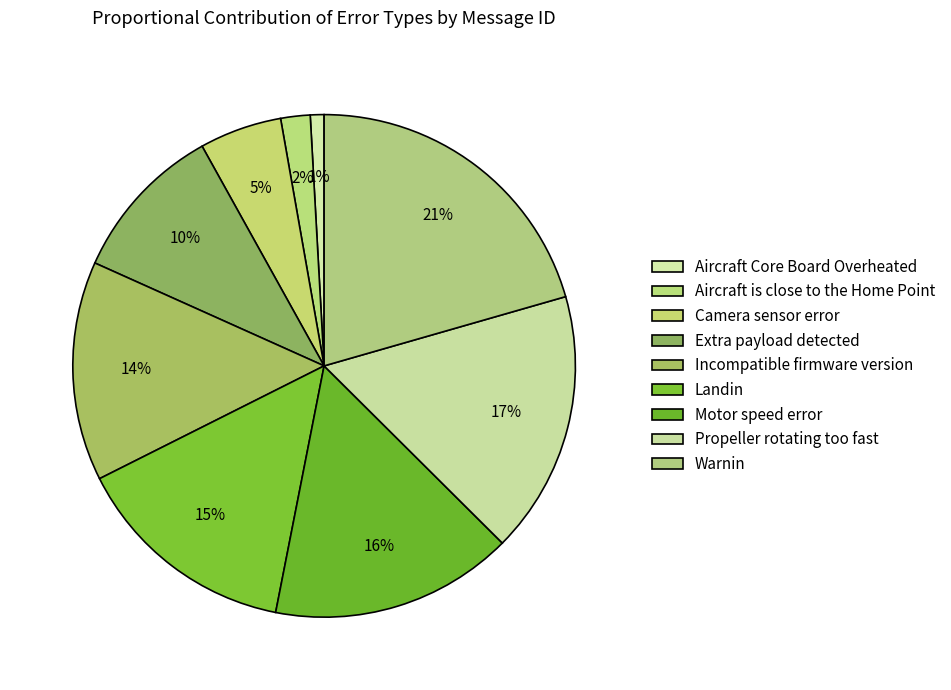

Which category has the smallest portion of the pie?

Aircraft Core Board Overheated